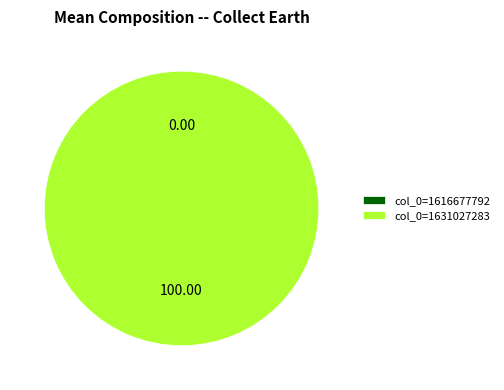

The col_0=1631027283 slice represents 86% of the pie. True or false?

False